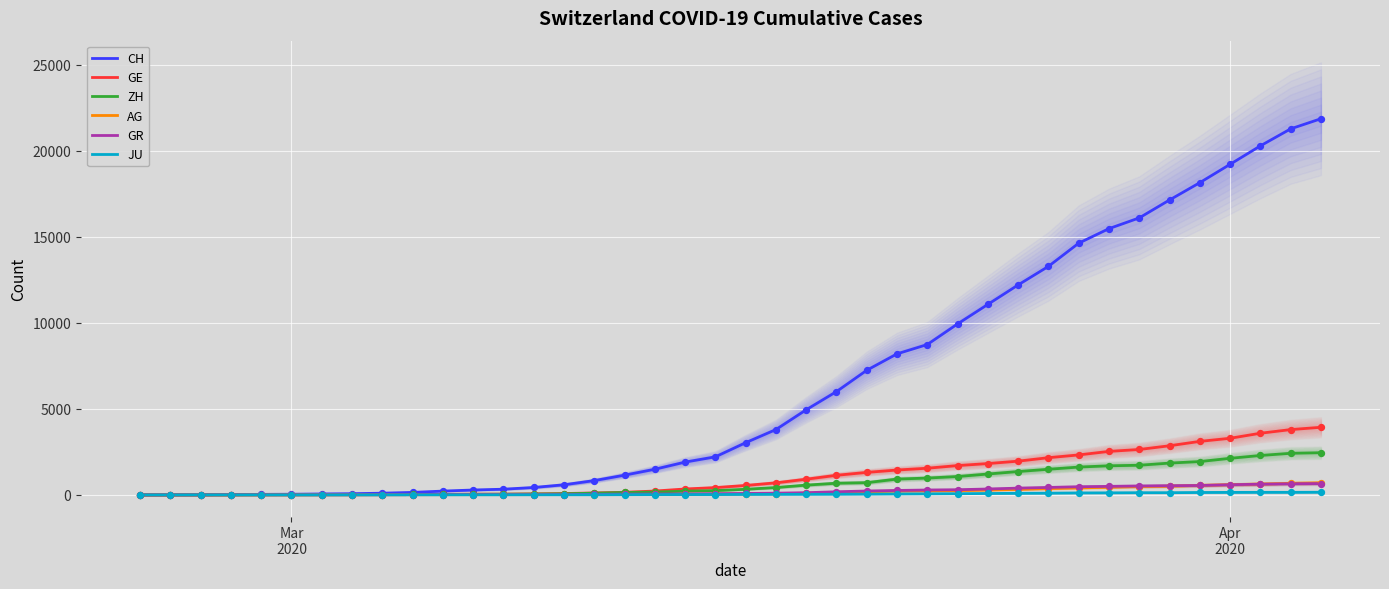

At how many categories does at least one series exceed 5934?

17